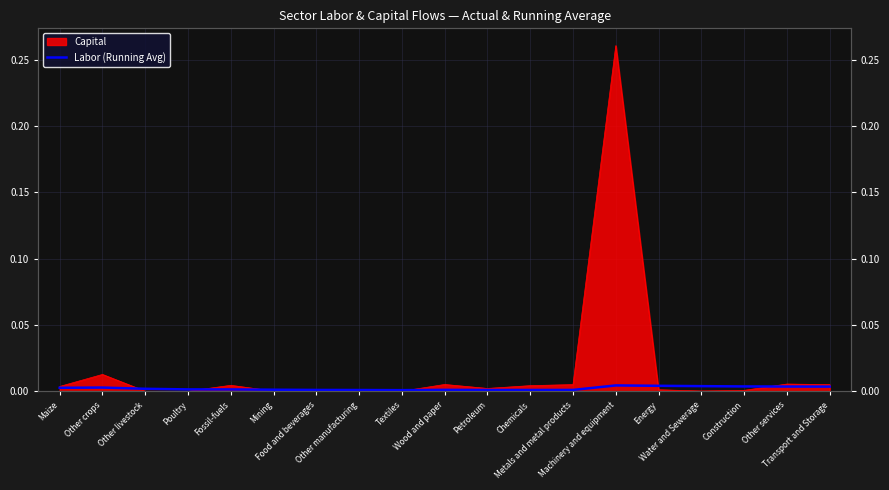

How many values are between 0 and 1?

19